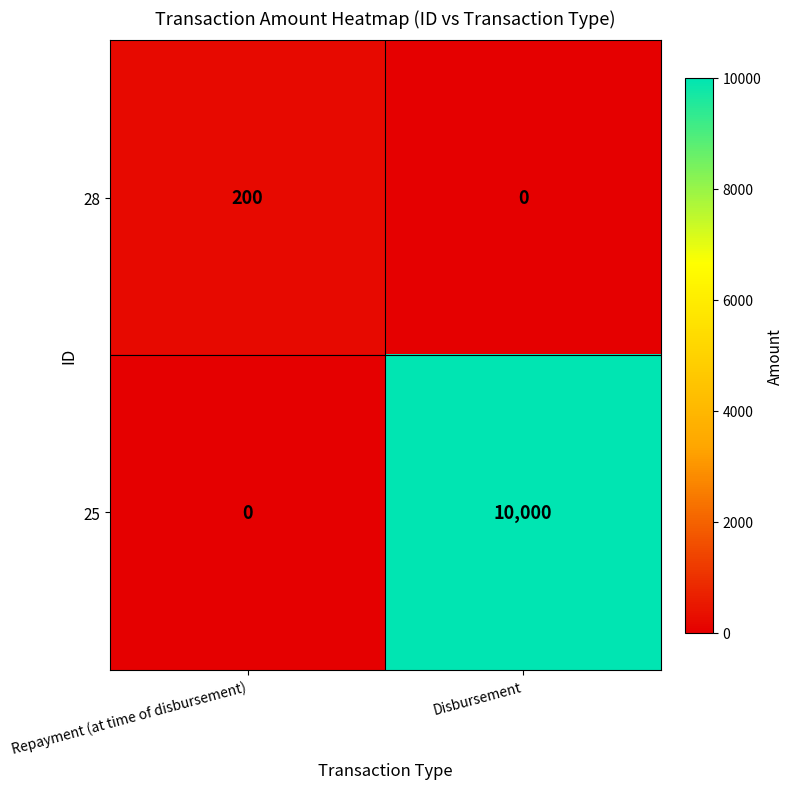

Is it true that 25 equals 10000 at Disbursement?

True